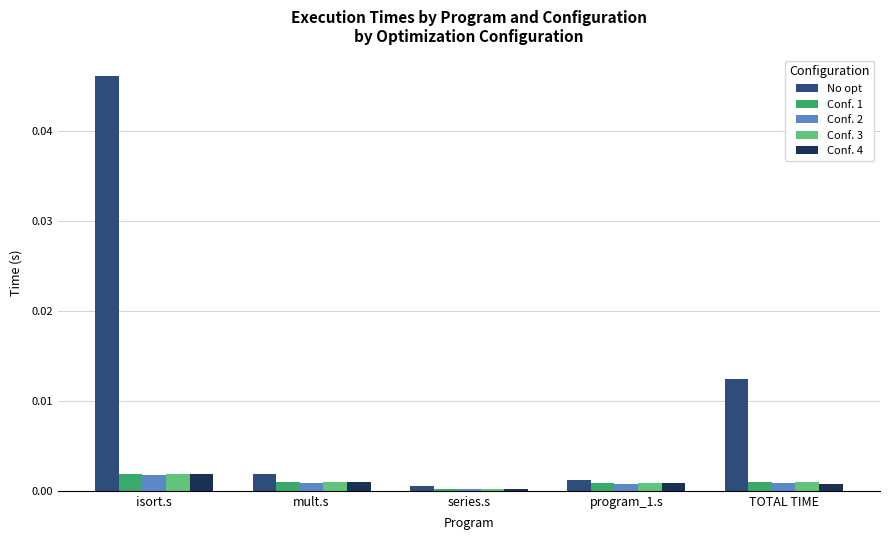

Which label corresponds to the largest value in the chart?

isort.s